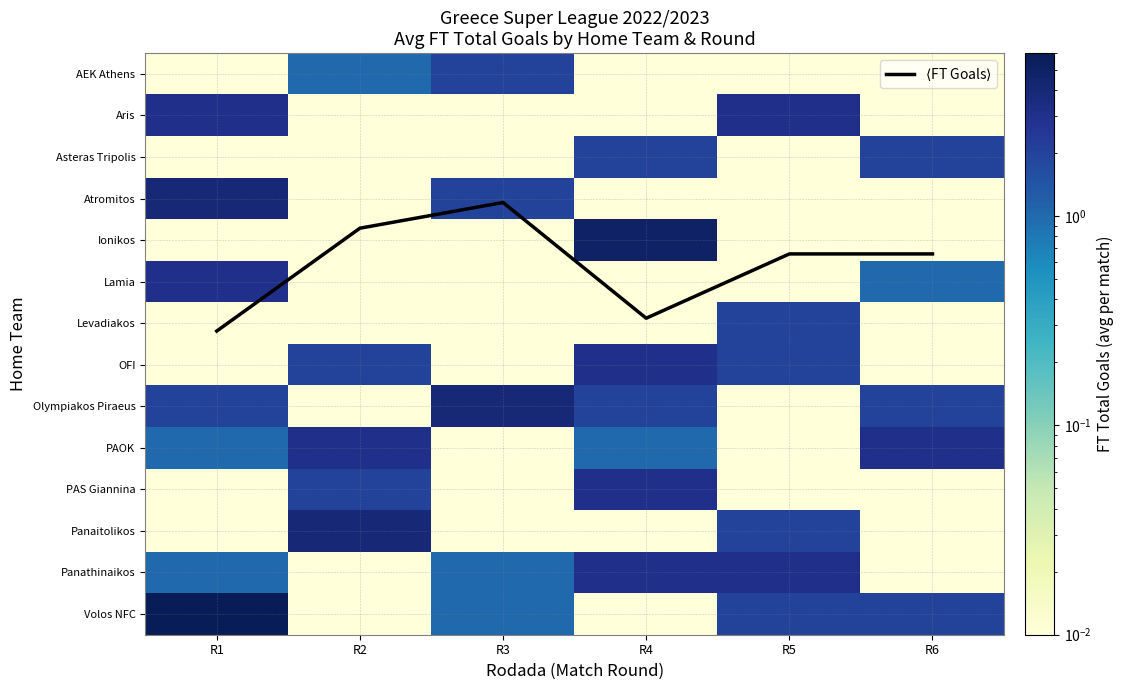

Which series has the largest range (max minus min)?

Volos NFC